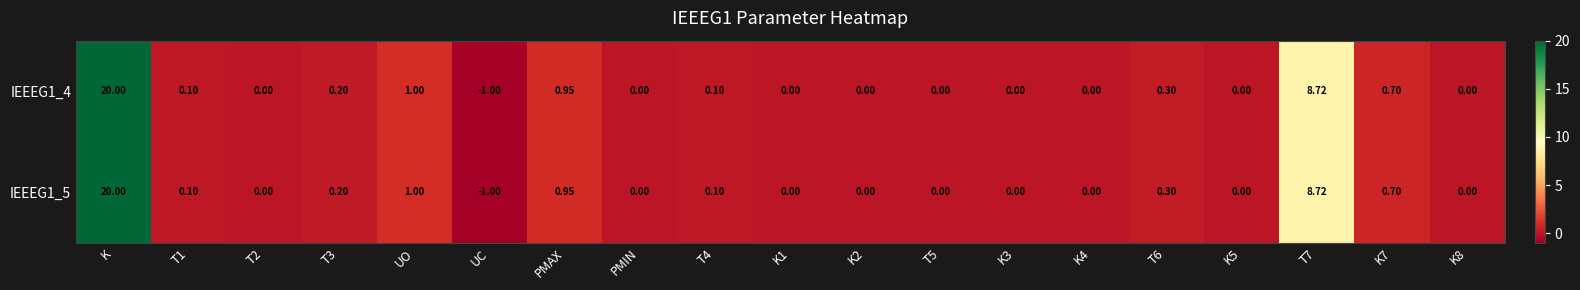

Is the value of IEEEG1_5 at PMIN greater than the value of IEEEG1_4 at T7?

No